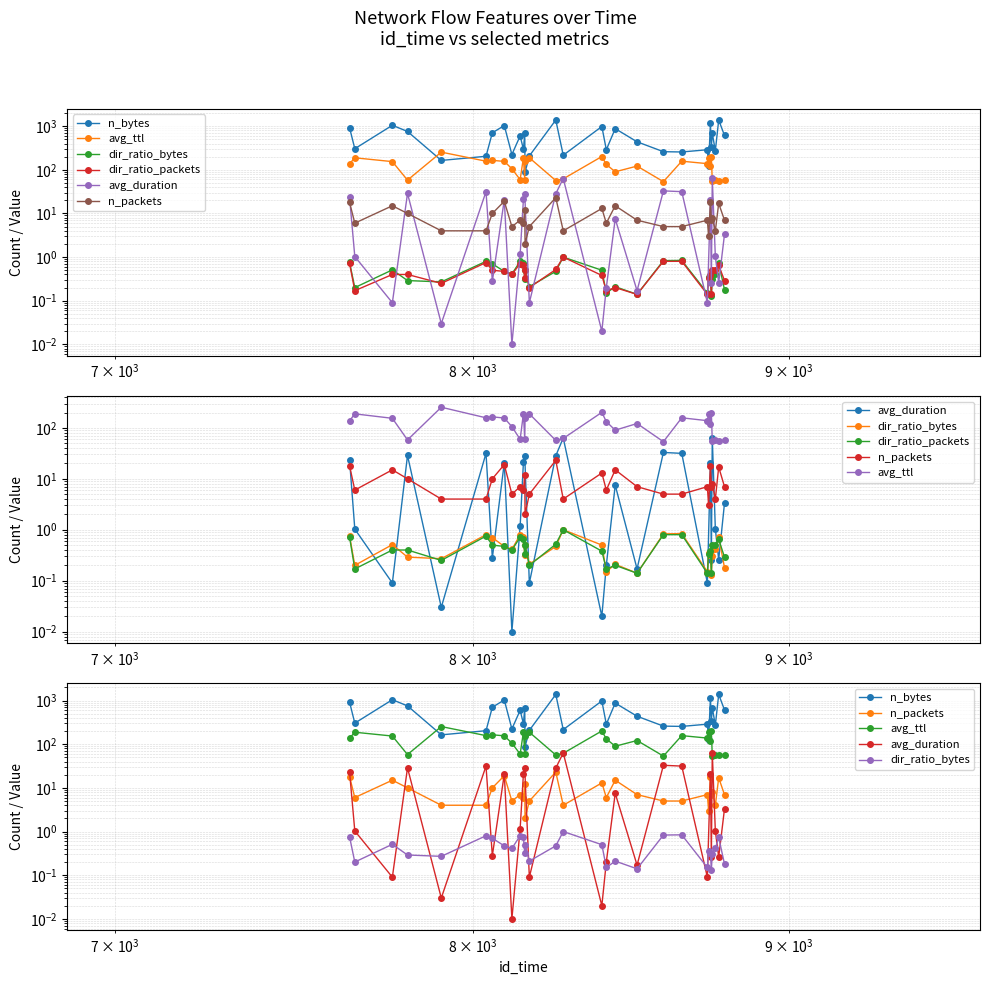

Which category has the highest value across all series?

8251